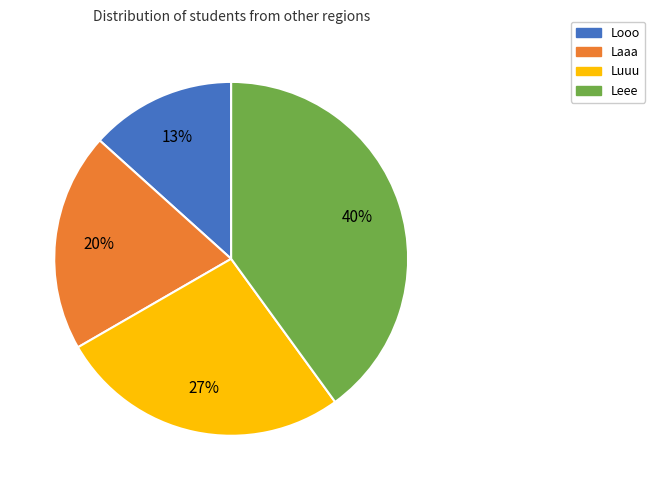

Rank the categories by value from lowest to highest.

Looo, Laaa, Luuu, Leee